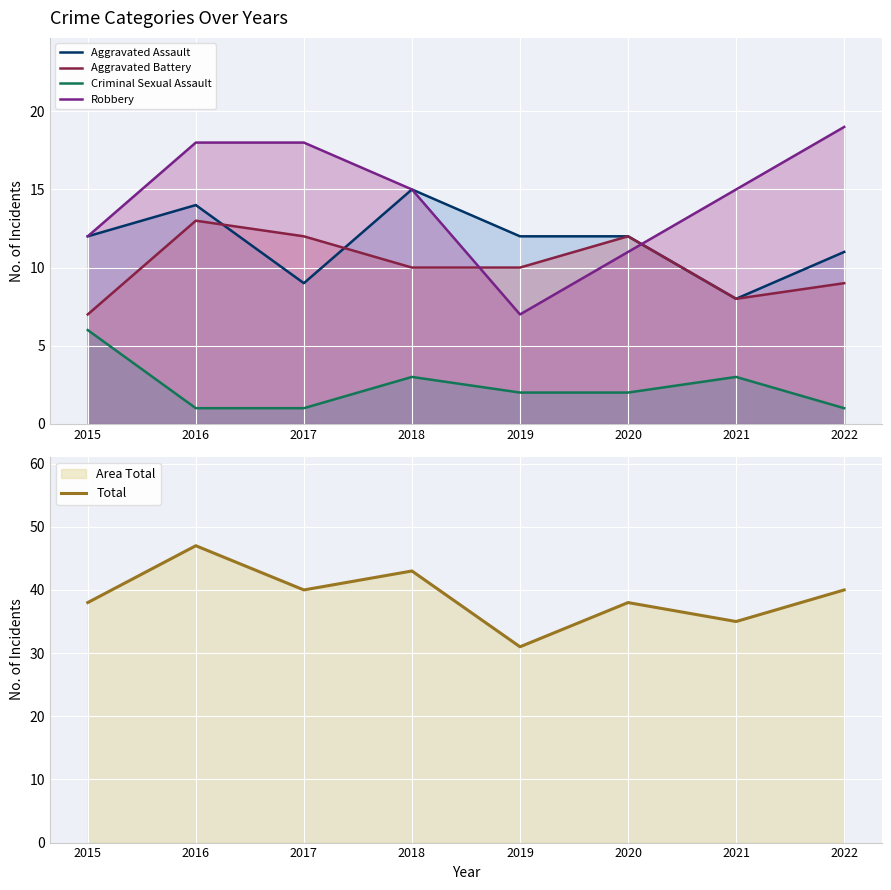

Which series has the largest range (max minus min)?

Total